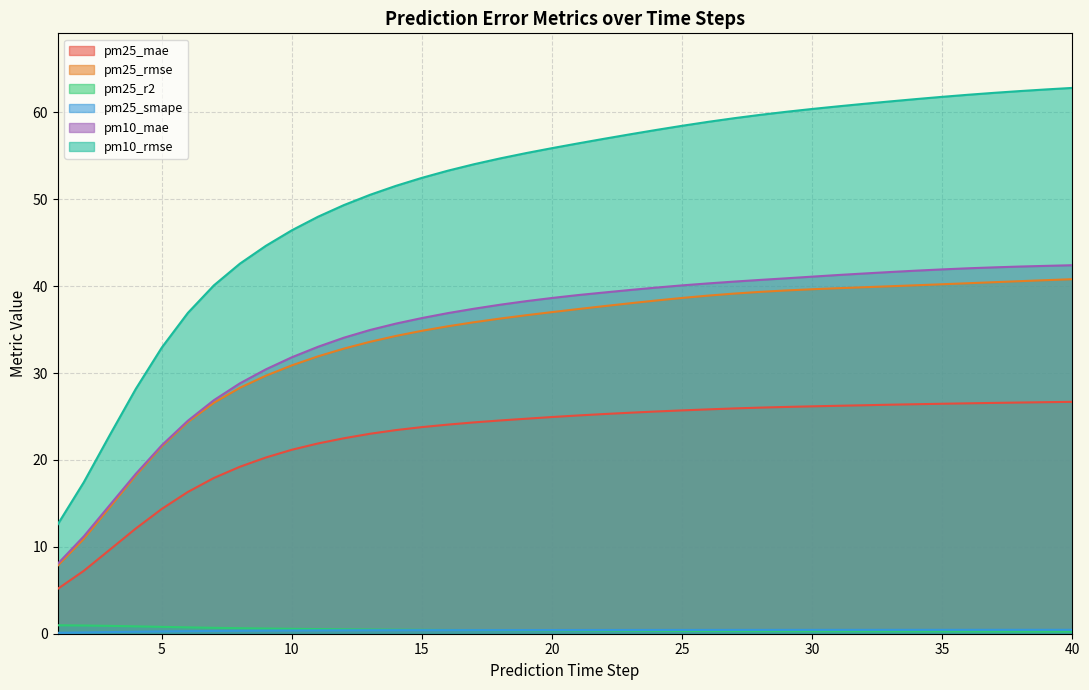

What is the difference between the maximum and minimum values in the pm10_rmse series?

50.2